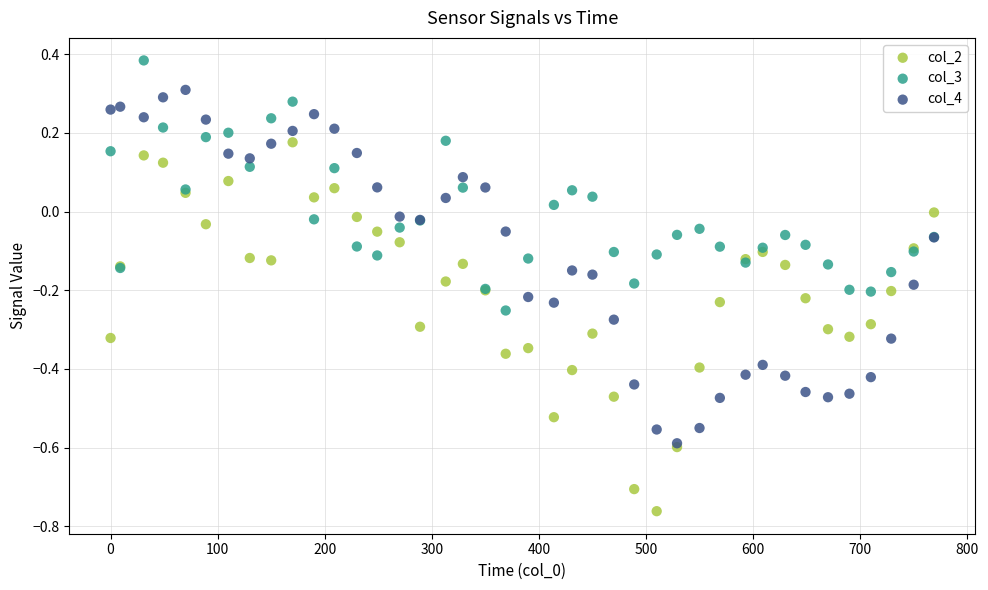

Which series has the widest spread of Y values?

col_2